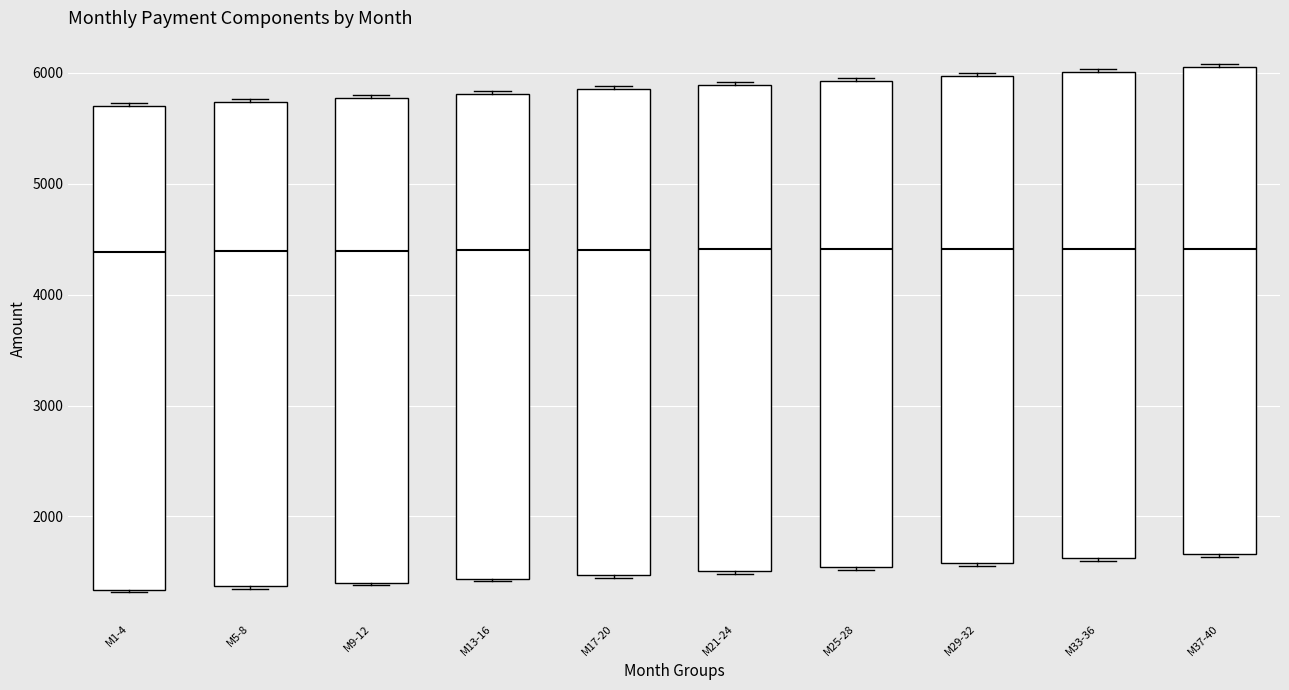

Where is the lower edge of the box for M1-4 on the y-axis? The values are not printed on the chart, so give them approximately, as read against the axis.

1300